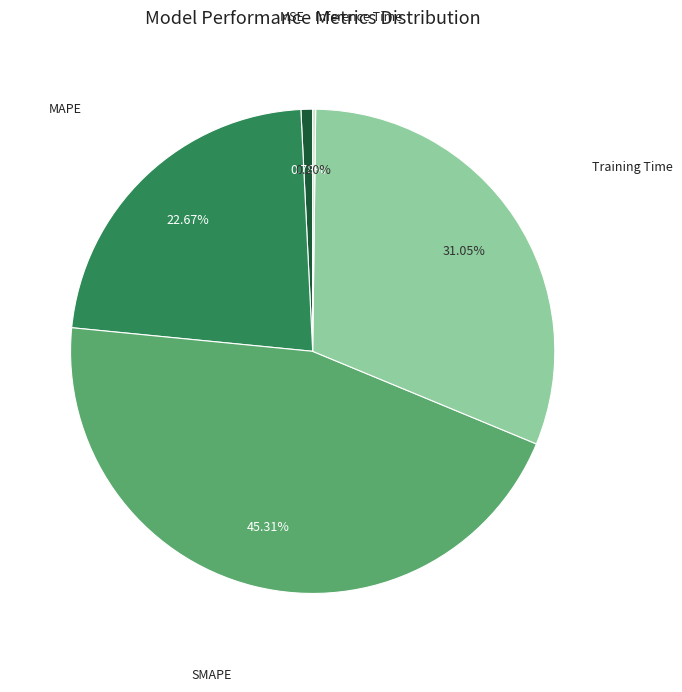

Is there any slice that represents more than half of the pie?

No